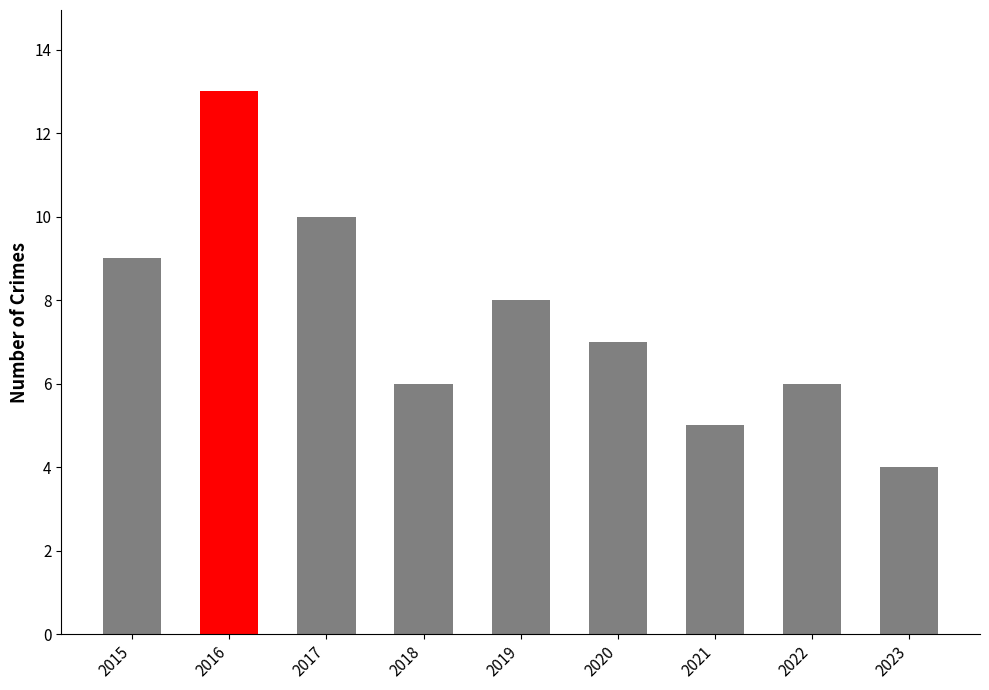

Reading left to right, what are all the values shown in this chart?

2015=9	2016=13	2017=10	2018=6	2019=8	2020=7	2021=5	2022=6	2023=4